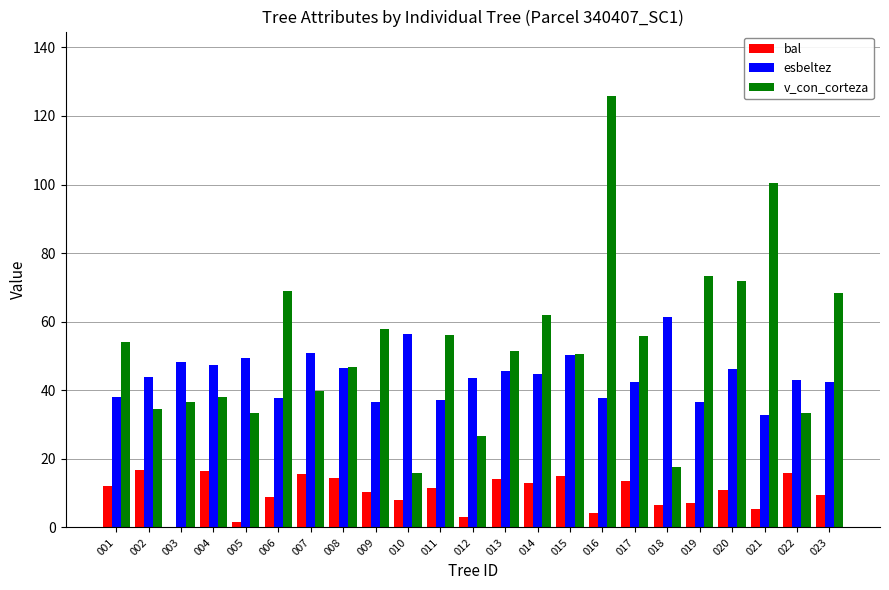

How many groups of bars are there?

23